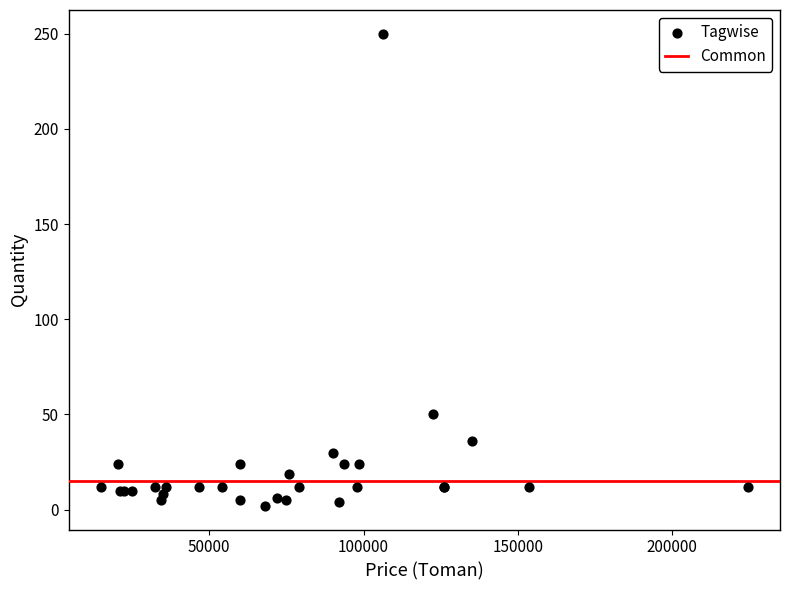

What Y value in the scatter plot is closest to 126?

50